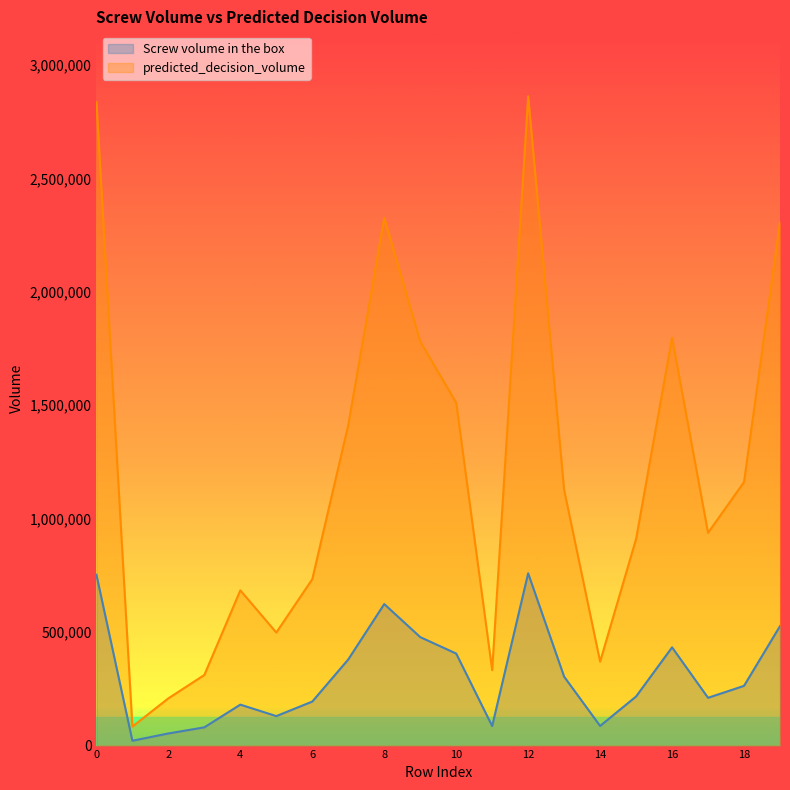

How many series are shown in this chart?

2